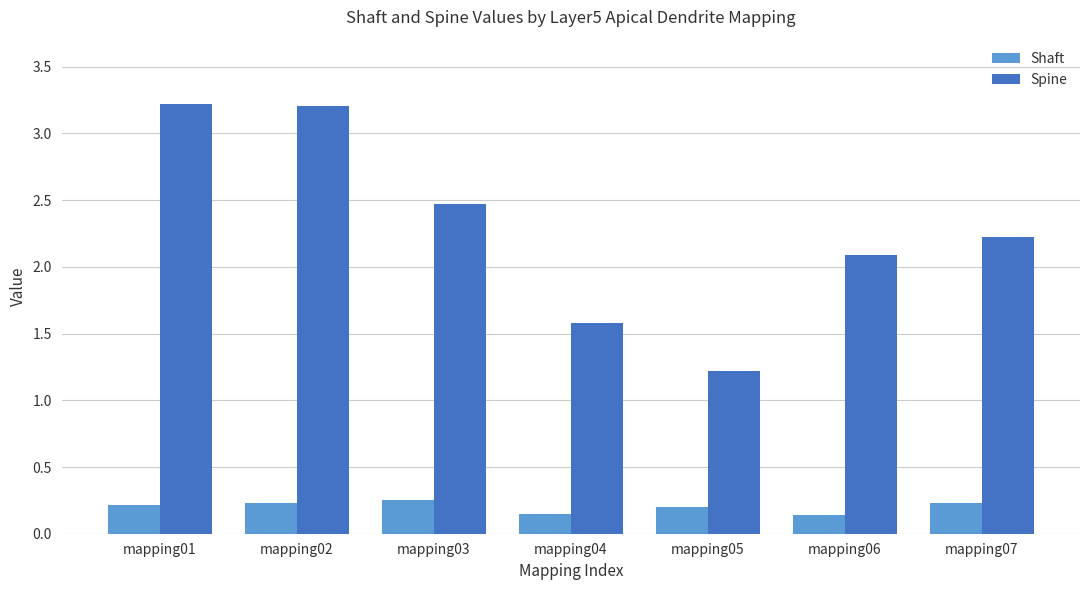

Which series has the widest spread of values?

Spine